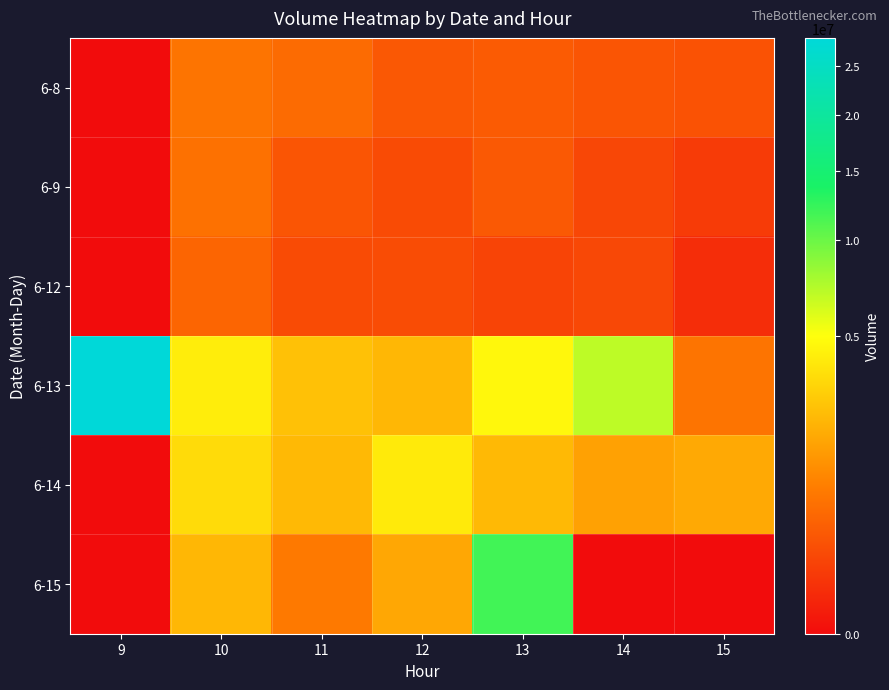

Rank the series by their maximum value, from highest to lowest.

6-13, 6-15, 6-14, 6-8, 6-9, 6-12